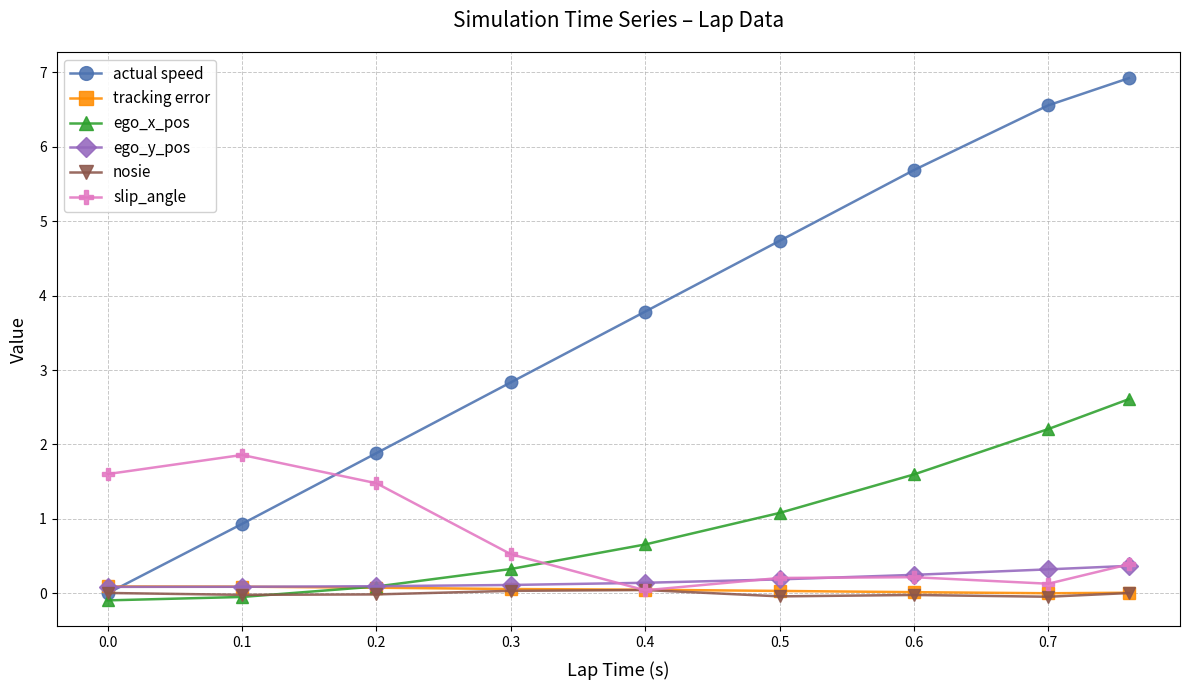

At how many categories does at least one series exceed 5?

3